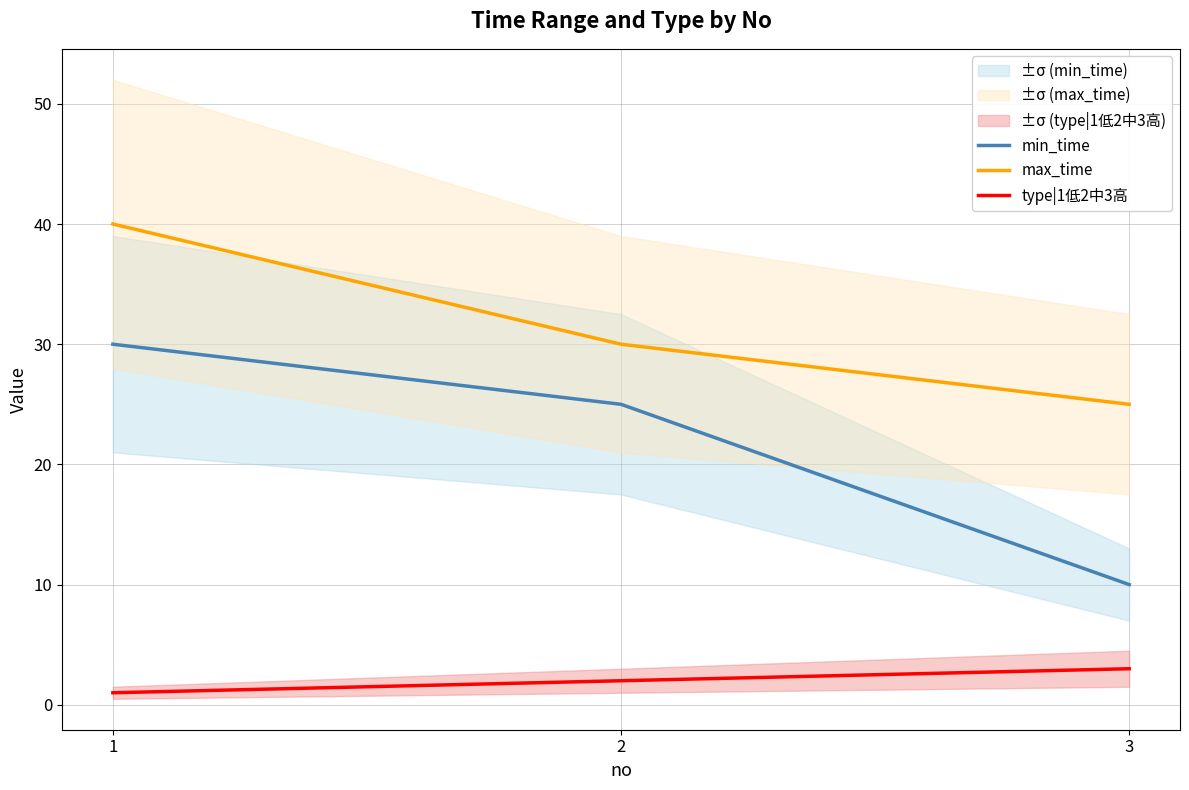

What is the value of the type|1低2中3高 point at the 3rd from the left?

3